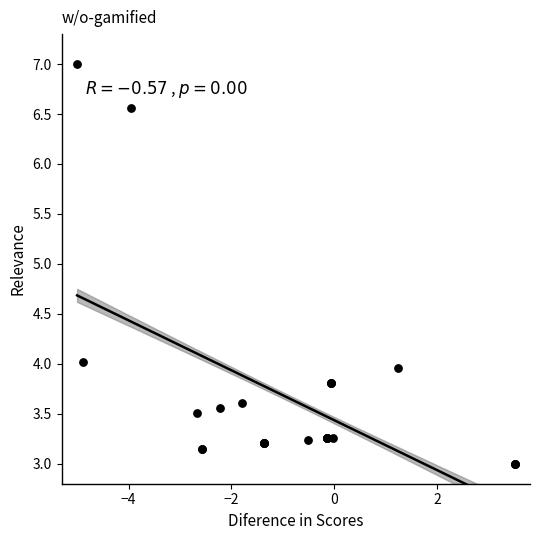

What Y value in the scatter plot is closest to 5?

4.0